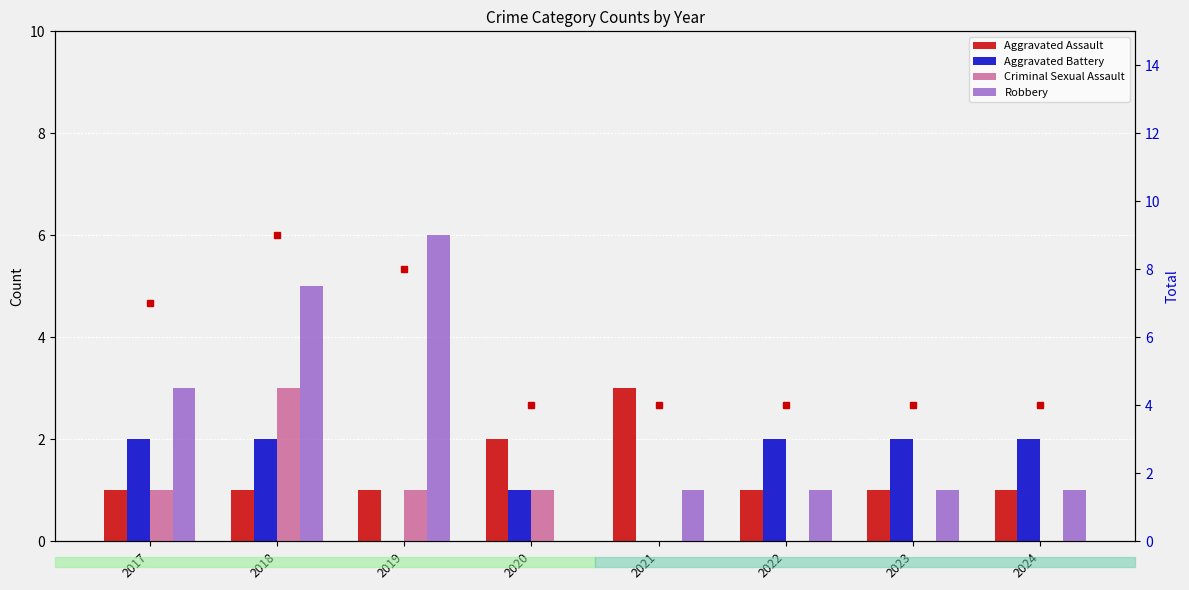

The value of Total at 2019 is 14. True or false?

False